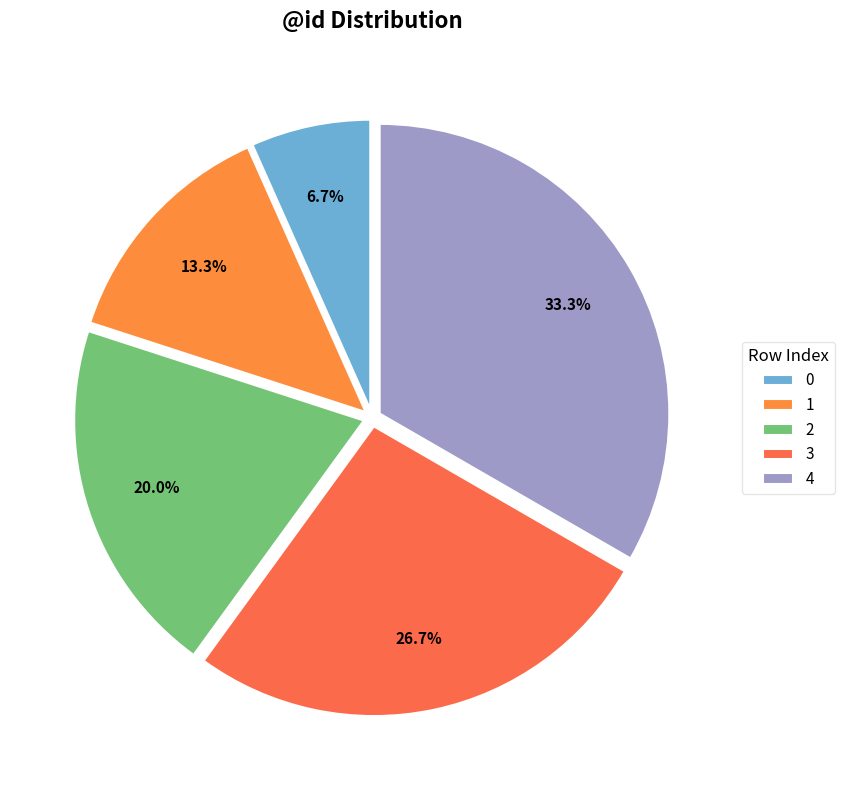

To the nearest percent, what is the difference between the 0 and 2 slice percentages?

13%